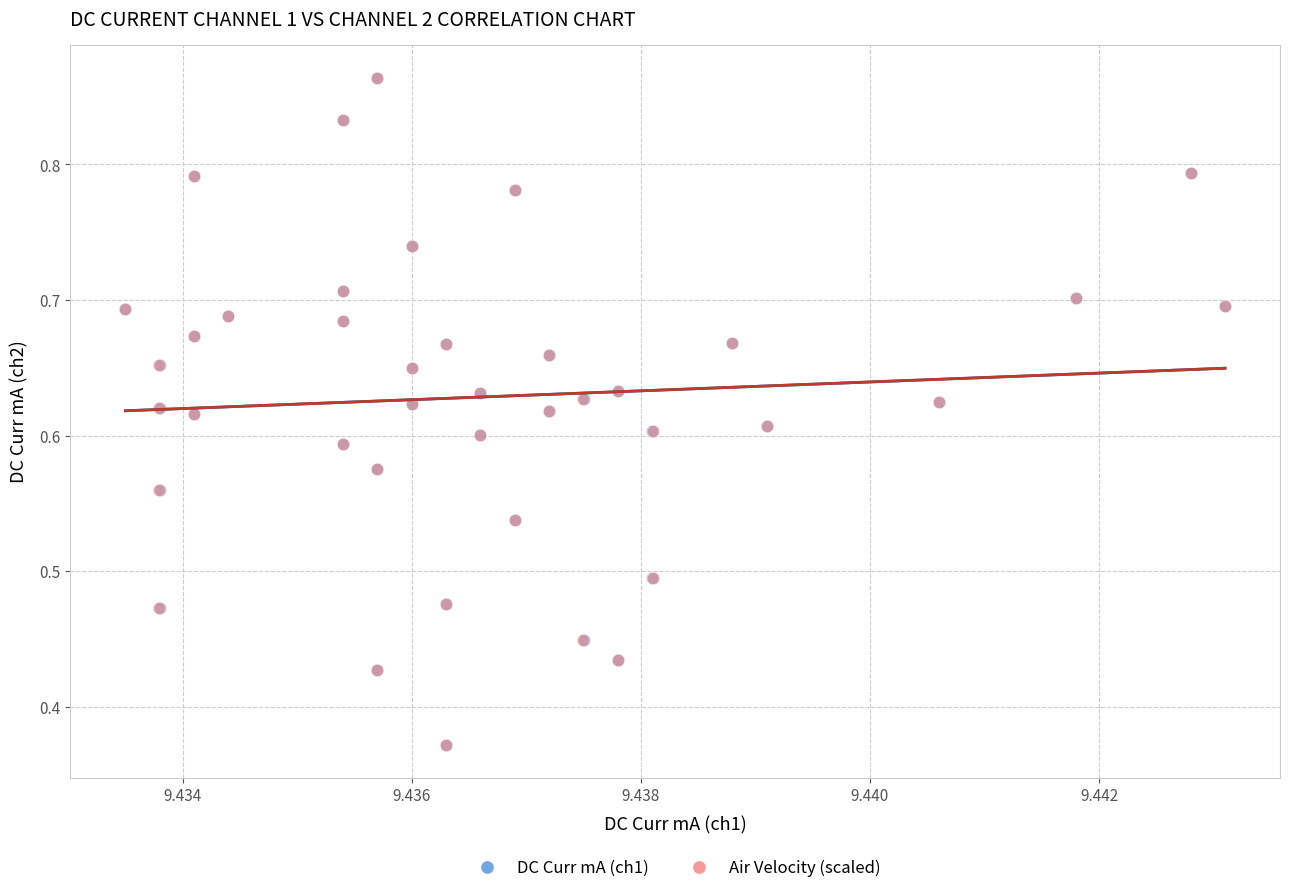

What are all the series names shown in the legend?

DC Curr mA (ch1), Air Velocity (scaled)